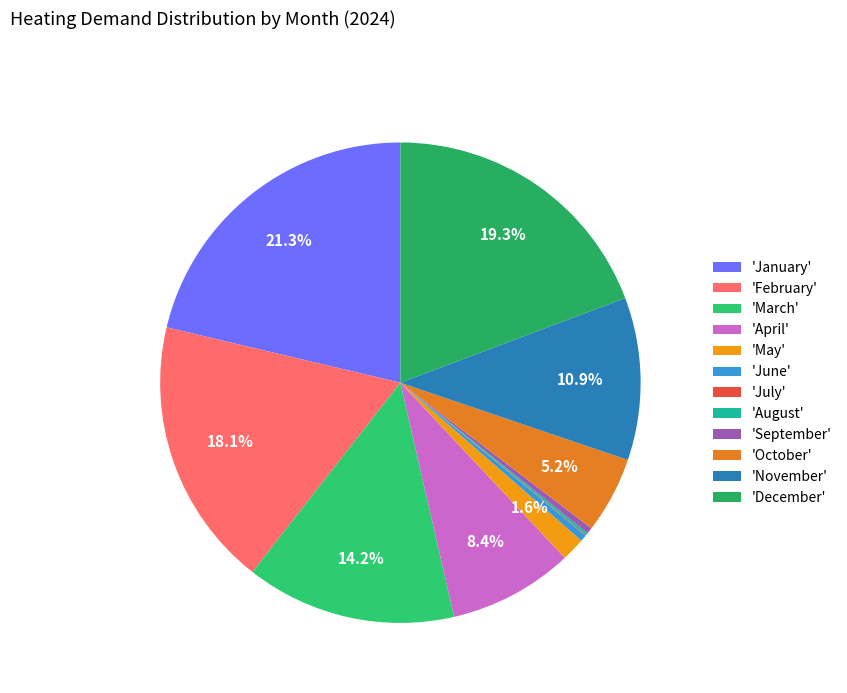

Is there a majority slice in this chart?

No